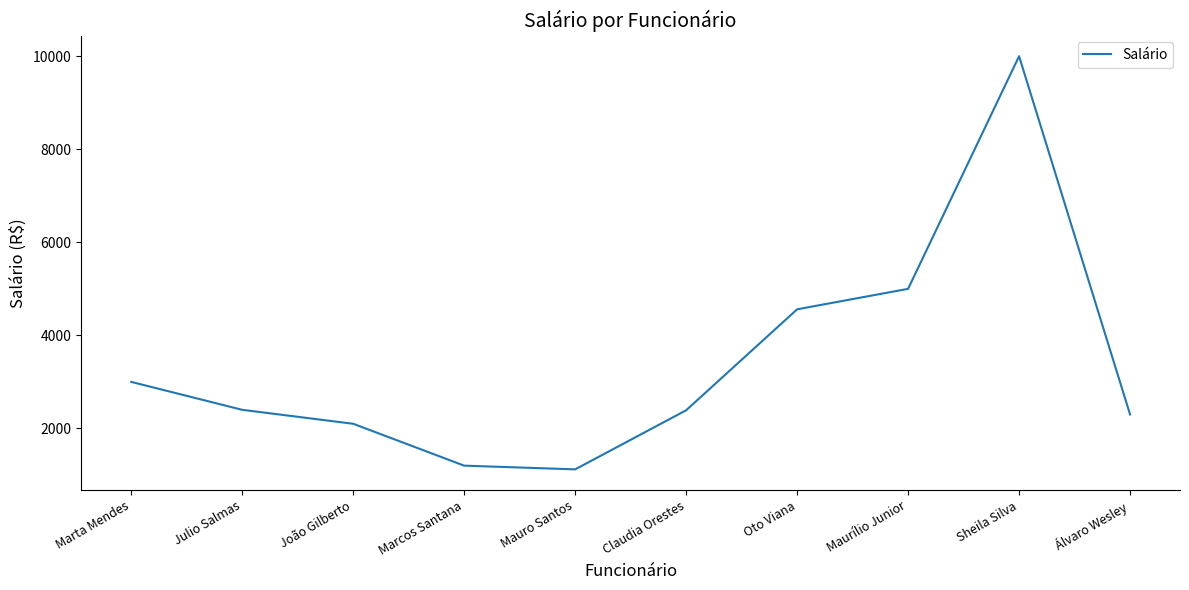

True or false: the data has more than 1 interior local peaks.

False